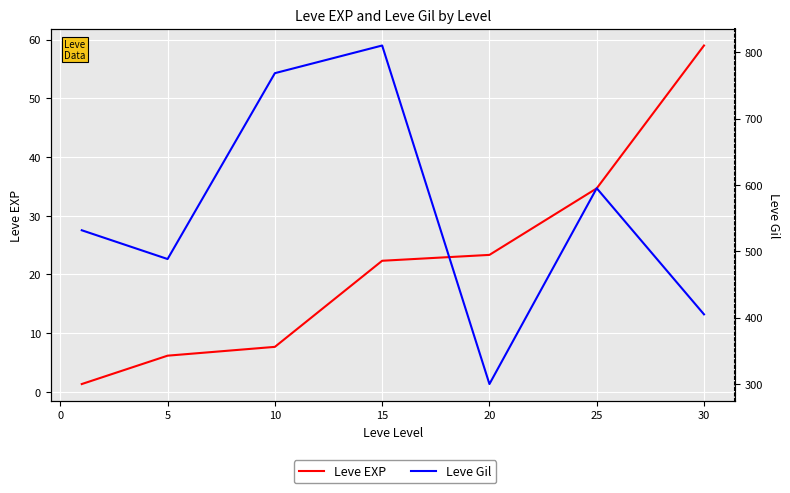

True or false: Leve EXP has more than 2 interior local peaks.

False